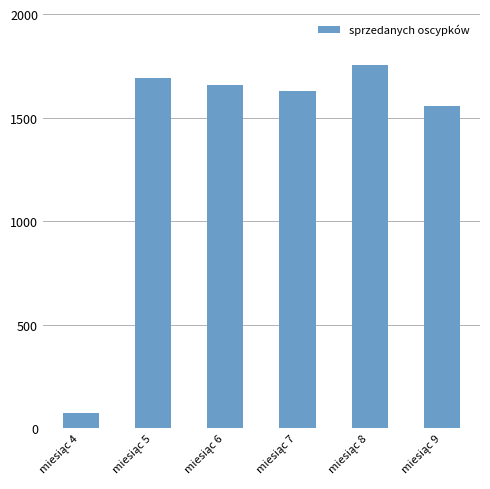

What is the average value?

1393